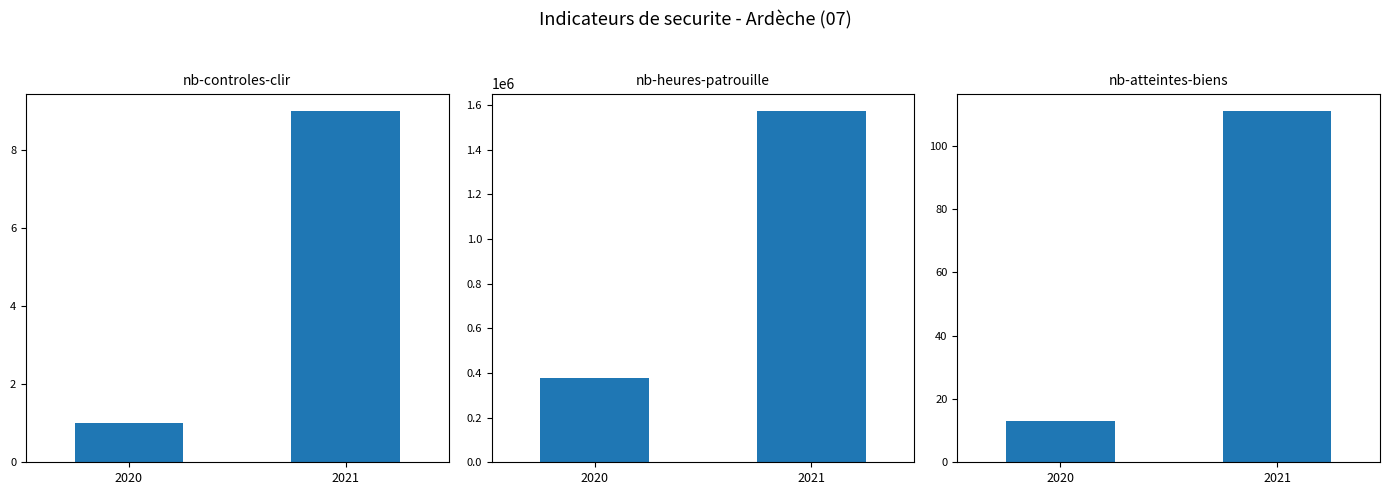

At which label is nb-controles-clir closest to 5?

2020